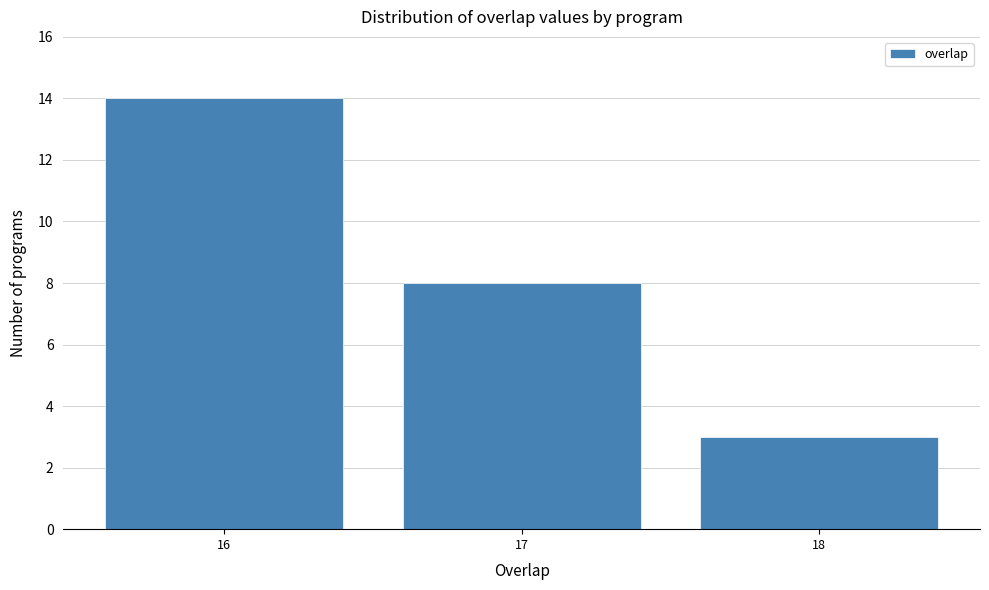

Reading left to right, list all the values displayed in this chart.

14	8	3